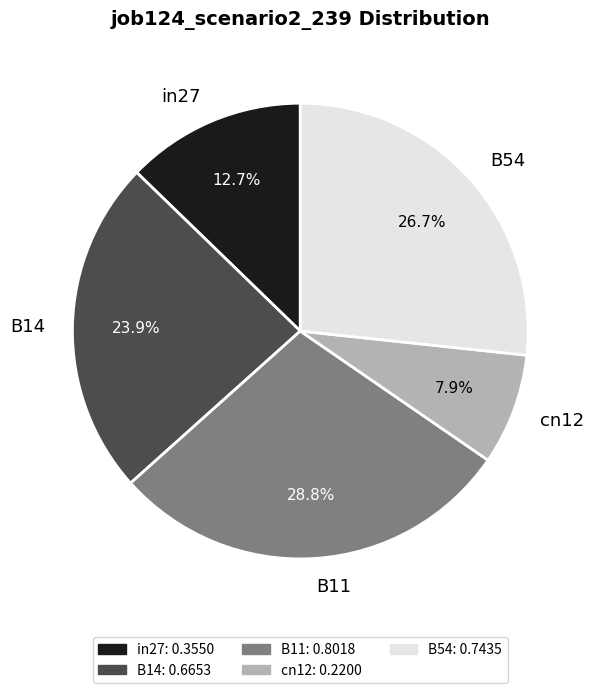

What percentage is NOT represented by B11?

71.2%